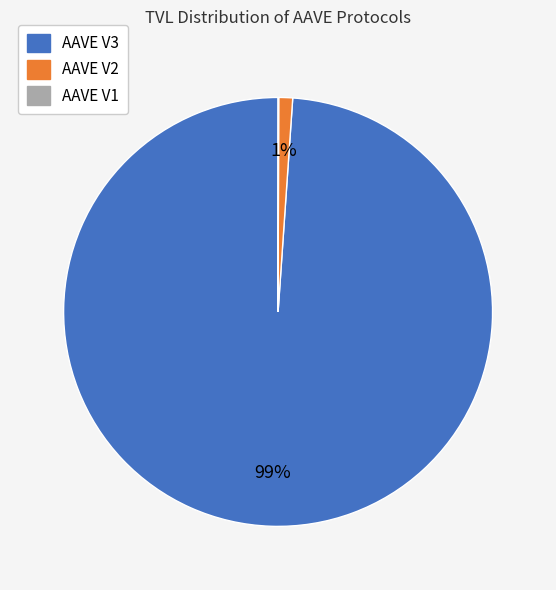

Which category has the biggest portion of the pie?

AAVE V3